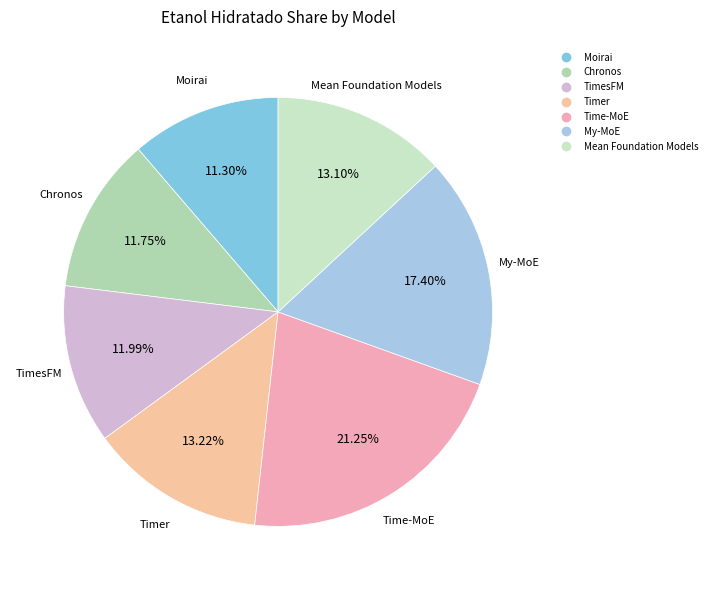

Which category has the biggest portion of the pie?

Time-MoE